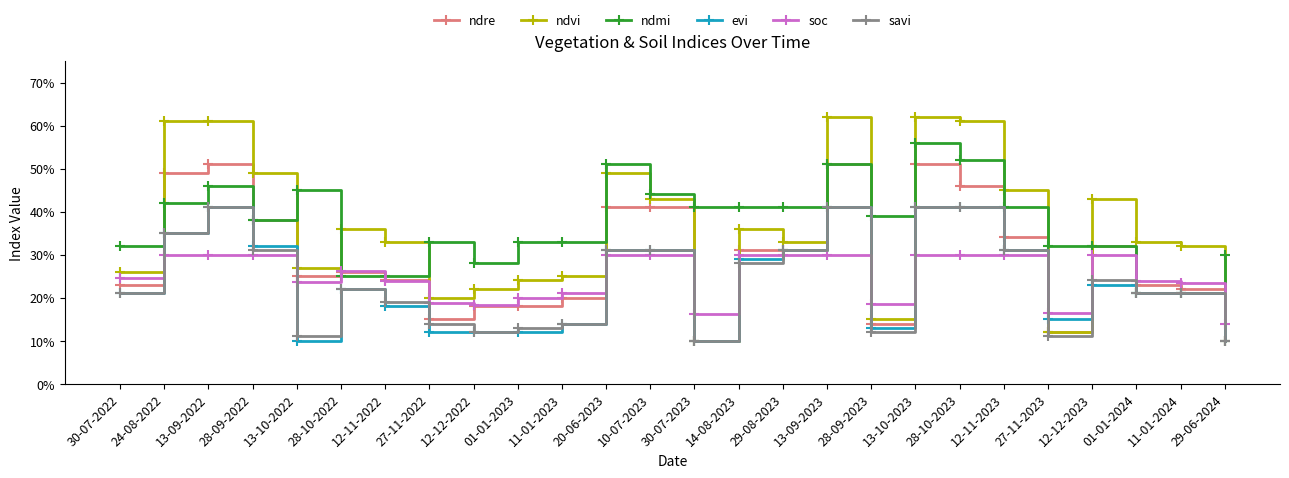

What are all the series names shown in the legend?

ndre, ndvi, ndmi, evi, soc, savi